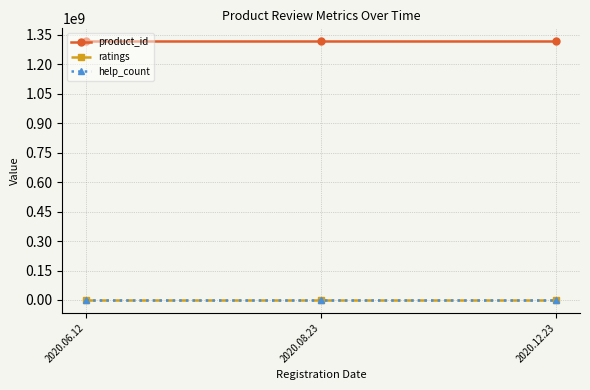

Does the chart display data point markers on the line(s)?

Yes